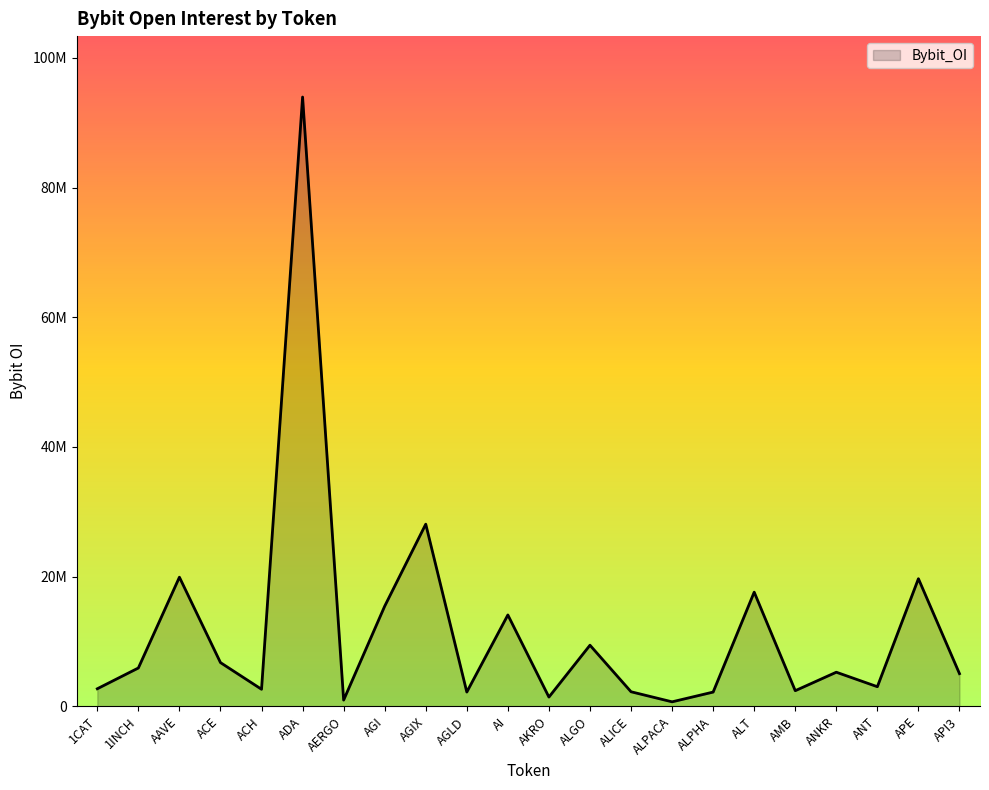

Reading left to right, list all the values displayed in this chart.

2713578	5917211	19918319	6749039	2633784	93959710	968265	15449472	28095815	2204494	14096021	1432355	9429033	2252040	698230	2201814	17610096	2415051	5265100	3029542	19684667	5042972